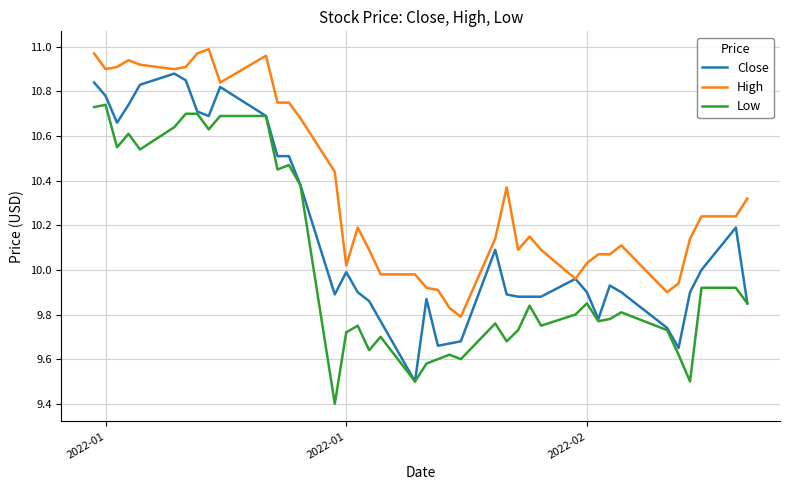

What is the lowest value of the Close series?

9.5